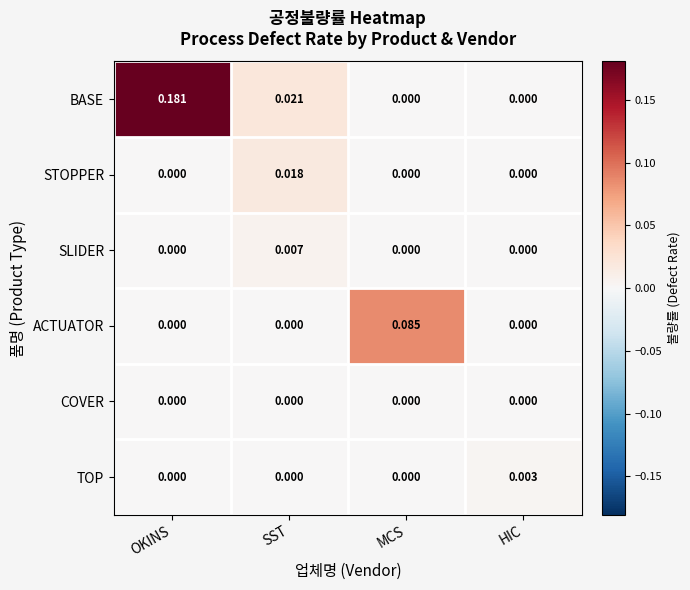

Which series has the largest total across all categories?

BASE